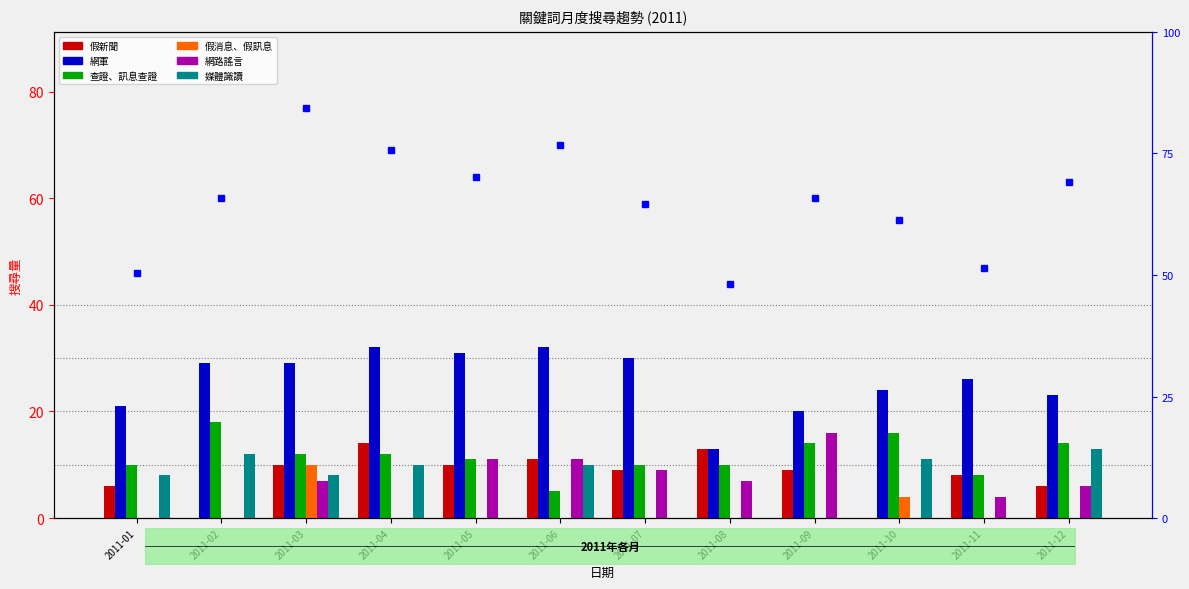

What is the value of the 假消息、假訊息 bar at the 3rd from the left?

10